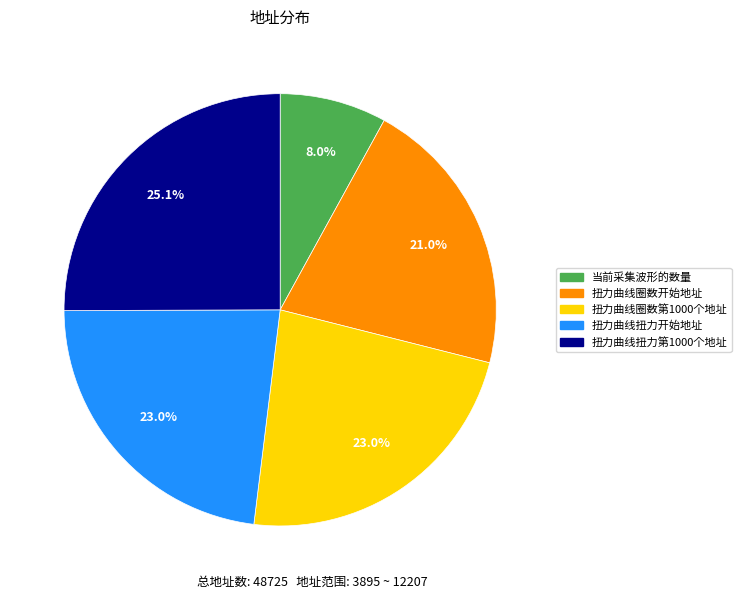

What percentage is NOT represented by 扭力曲线圈数开始地址?

79.0%